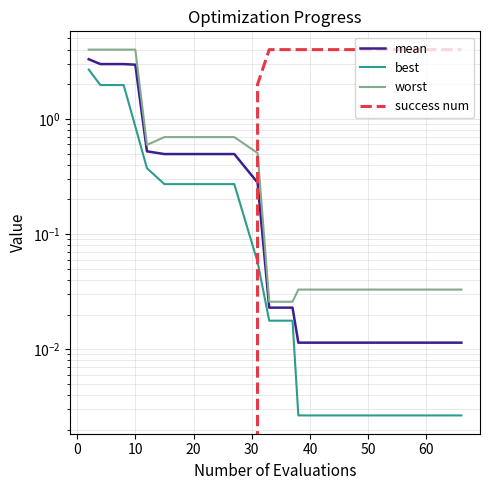

Which series changed the most between 15 and 16?

mean